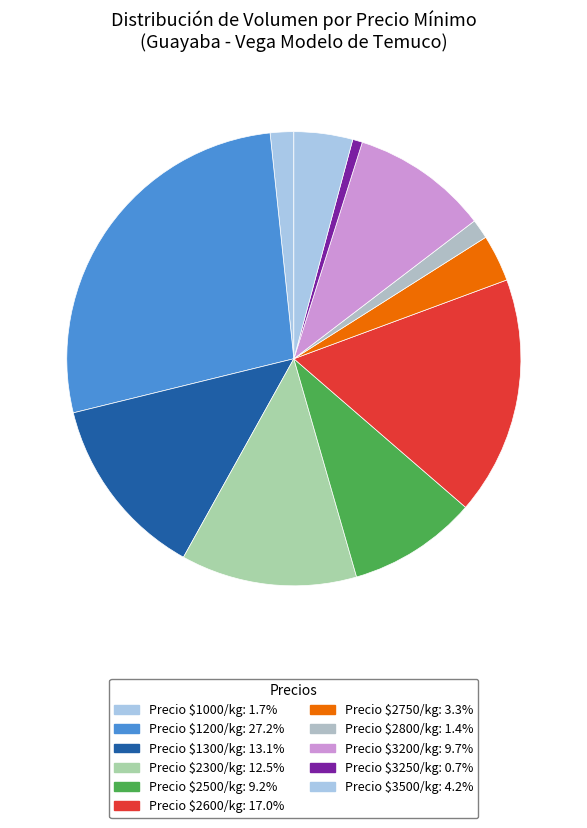

How many segments does this pie chart have?

11